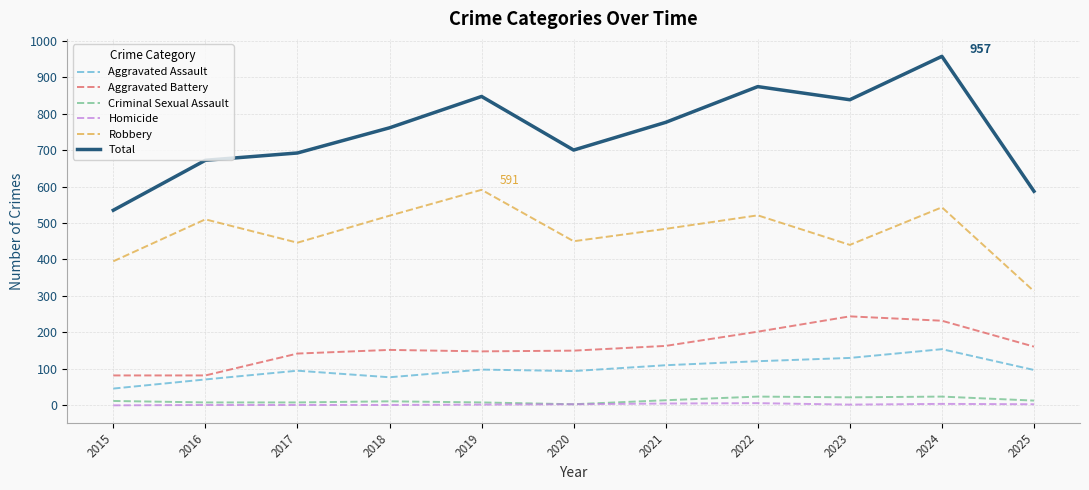

Which series has the widest spread of values?

Total